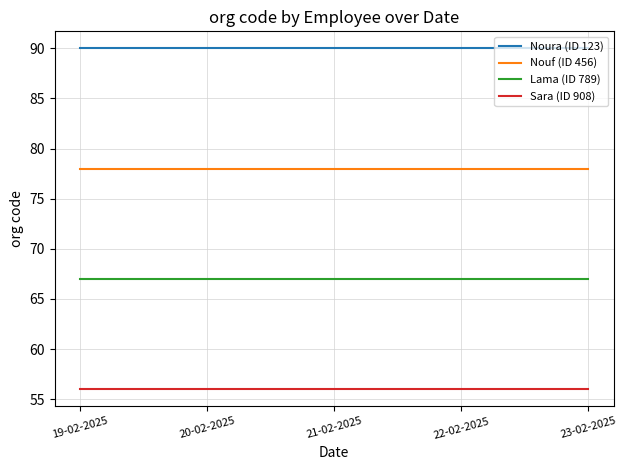

What is the spread (max minus min) of values at 20-02-2025?

34